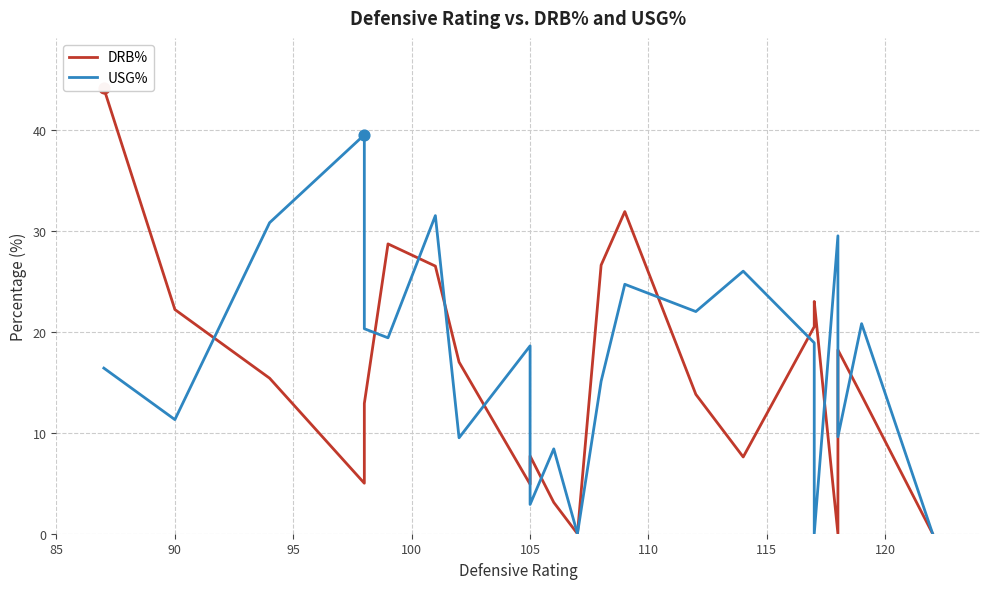

Is the value of USG% at 9 greater than the value of DRB% at 17?

No